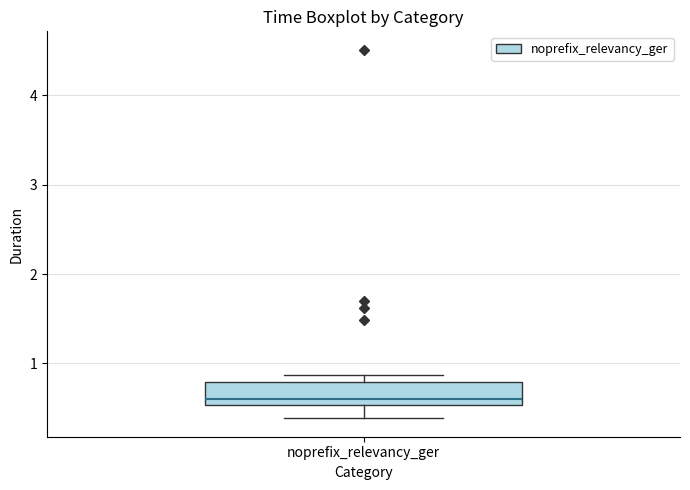

Read this box plot against the y-axis: the position of the median line, the range covered by the box, and the ends of both whiskers. The values are not printed on the chart, so give them approximately, as read against the axis.

median 0.6, box 0.5 to 0.8, whiskers 0.4 to 0.9